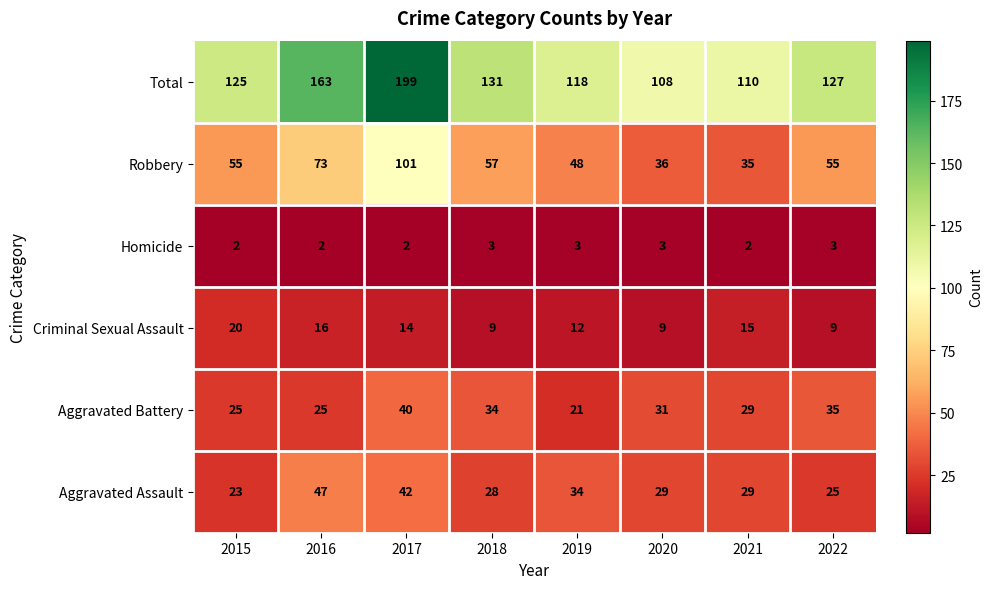

What is the difference between the highest and lowest values at 2015?

123